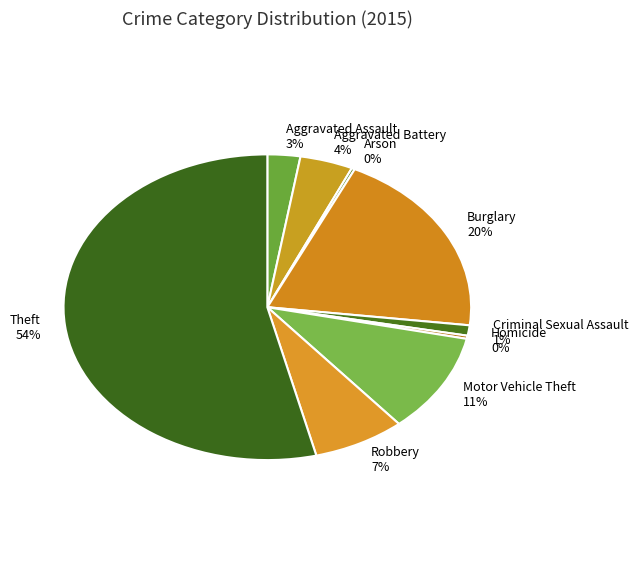

Does Burglary account for over 50% of the chart?

No